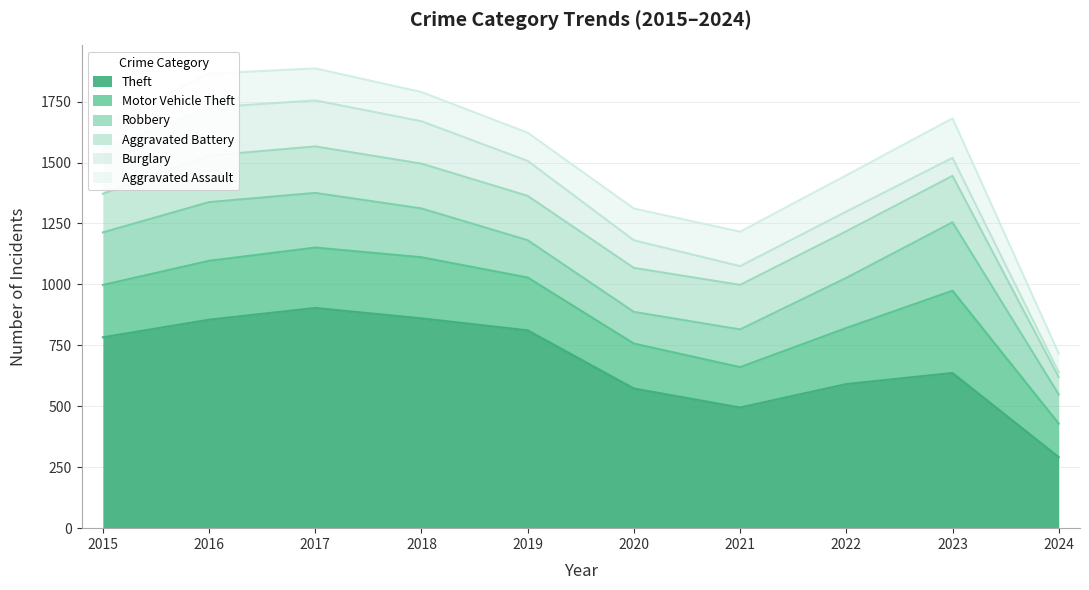

What is the sum of the Aggravated Assault values at 2023 and 2018?

296